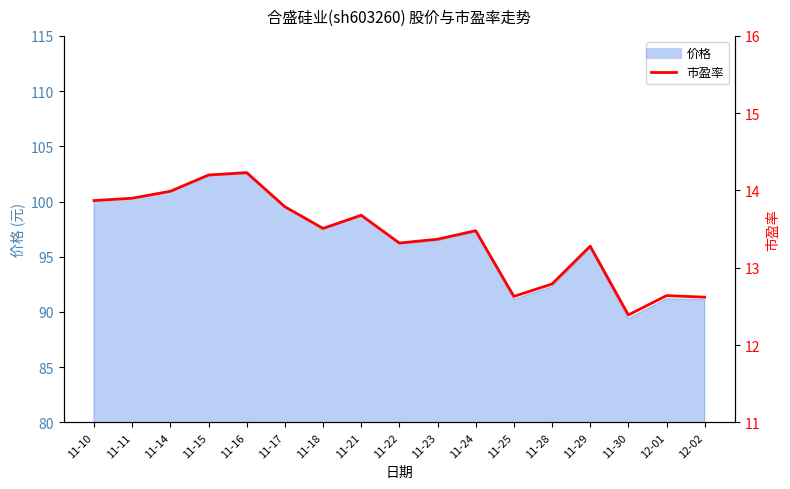

Reading left to right, list all the values displayed in this chart.

11-10=13.9	11-11=13.9	11-14=14.0	11-15=14.2	11-16=14.2	11-17=13.8	11-18=13.5	11-21=13.7	11-22=13.3	11-23=13.4	11-24=13.5	11-25=12.6	11-28=12.8	11-29=13.3	11-30=12.4	12-01=12.6	12-02=12.6